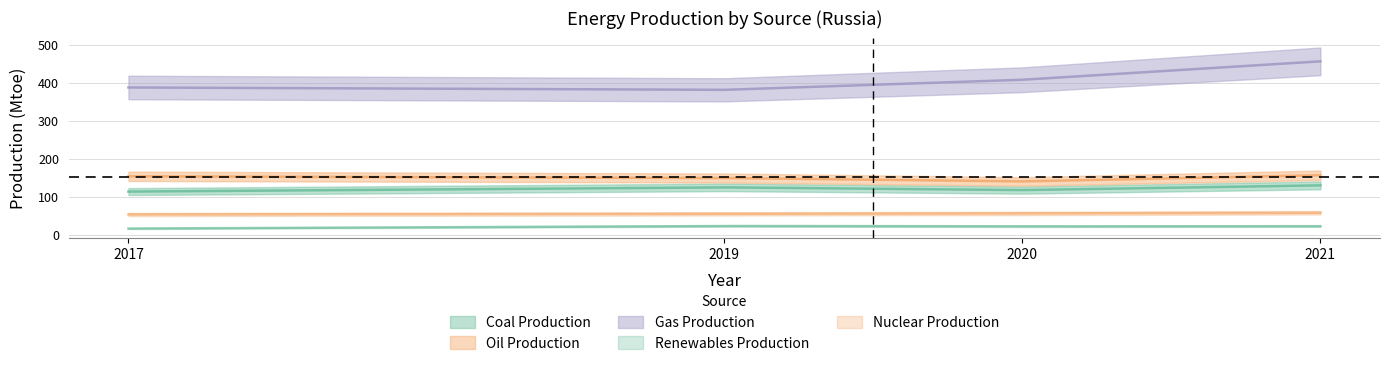

Which series has the largest total across all categories?

Gas Production